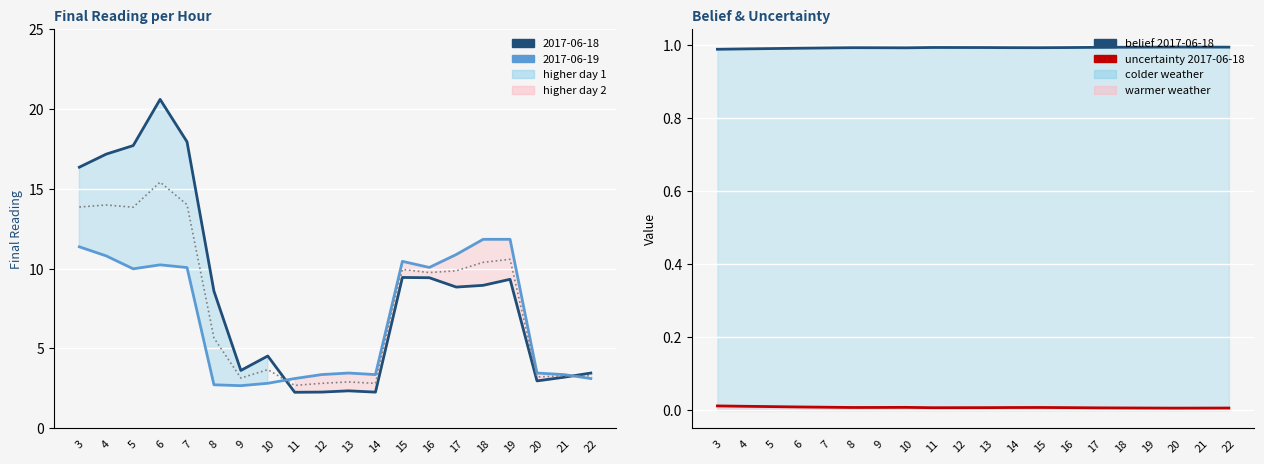

Which category has the highest value in the avg series?

6